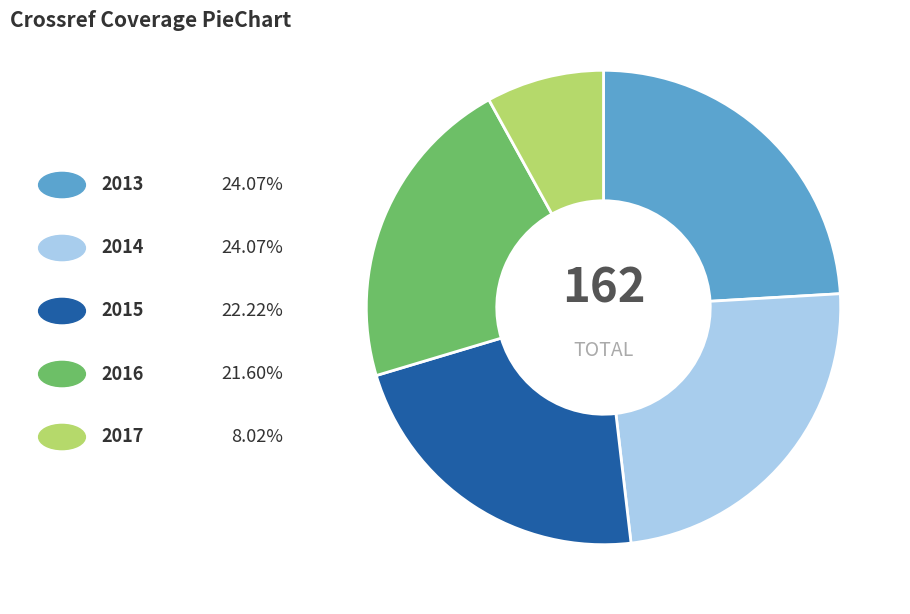

Is there any slice that represents more than half of the pie?

No